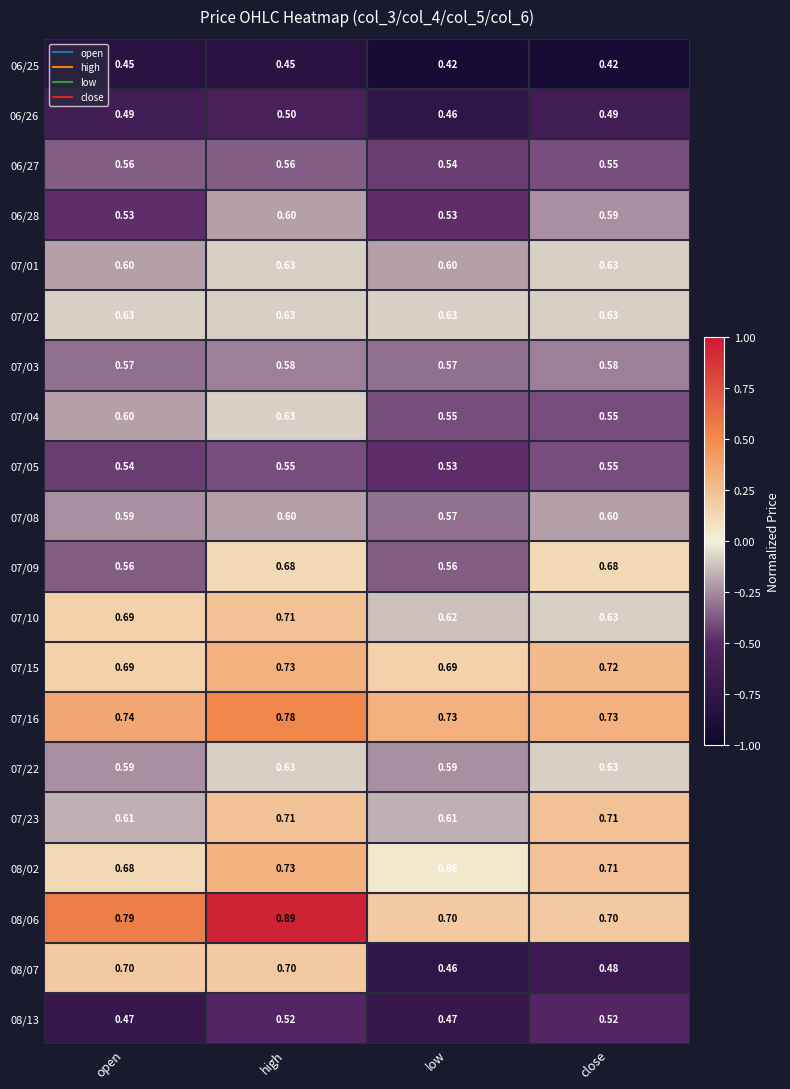

Is the value of 07/22 at high greater than the value of 07/08 at low?

Yes